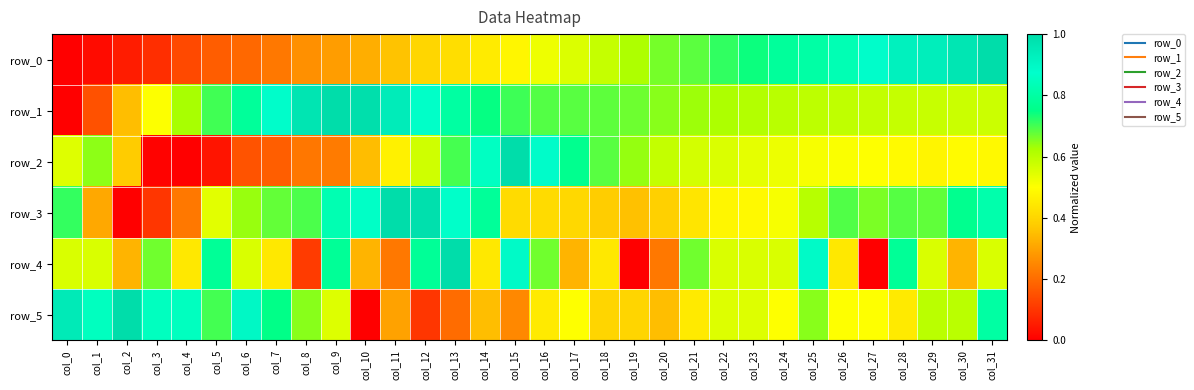

List the series in order of their peak value, lowest first.

row_0, row_1, row_2, row_3, row_4, row_5